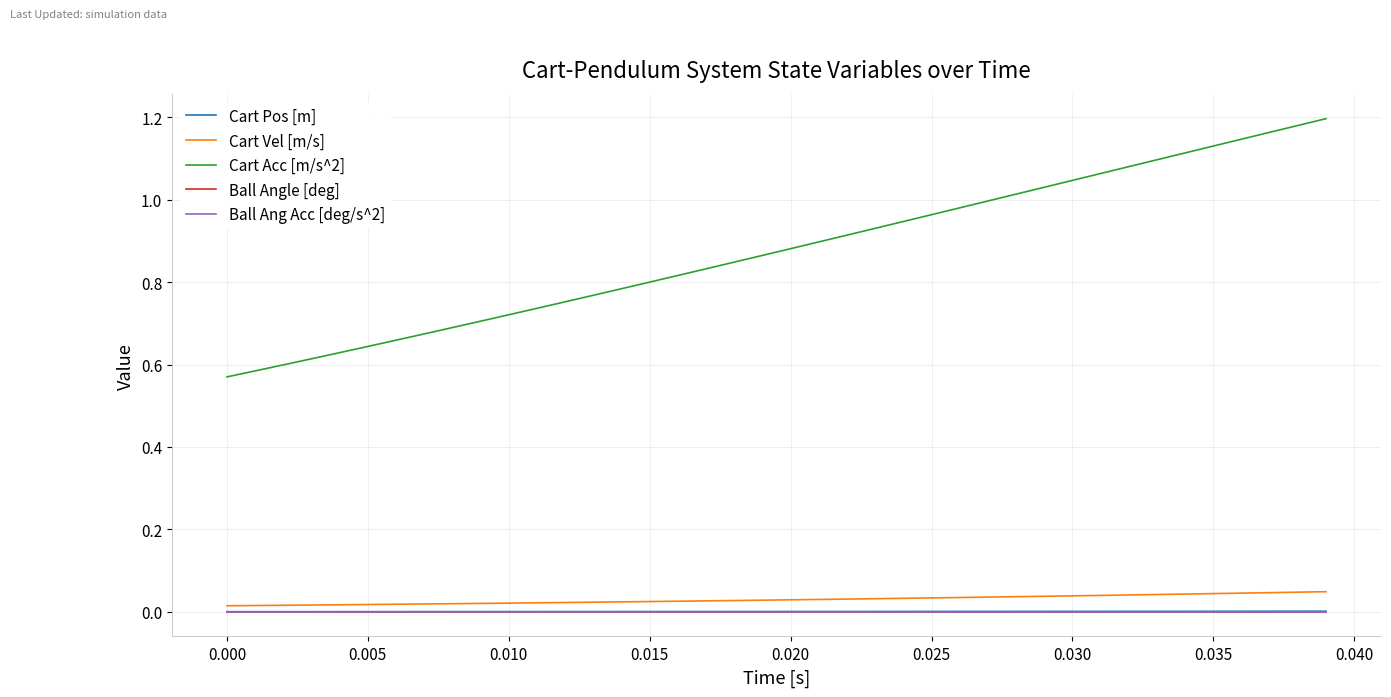

How many lines are shown in the chart?

5